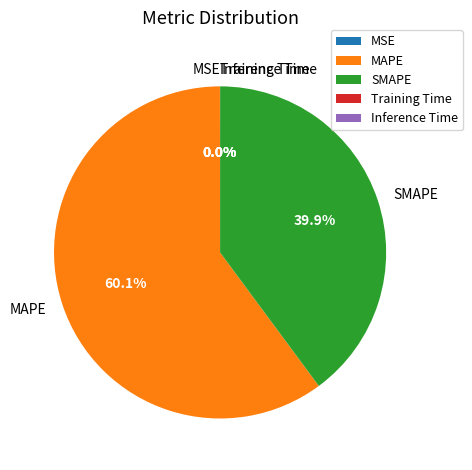

Does any single category account for the majority?

Yes